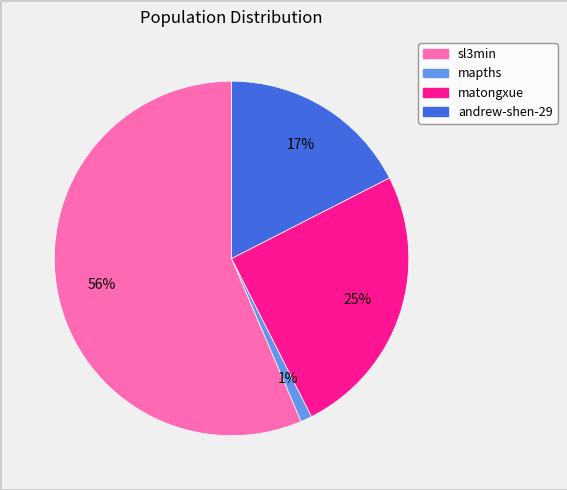

Which category accounts for the majority?

sl3min